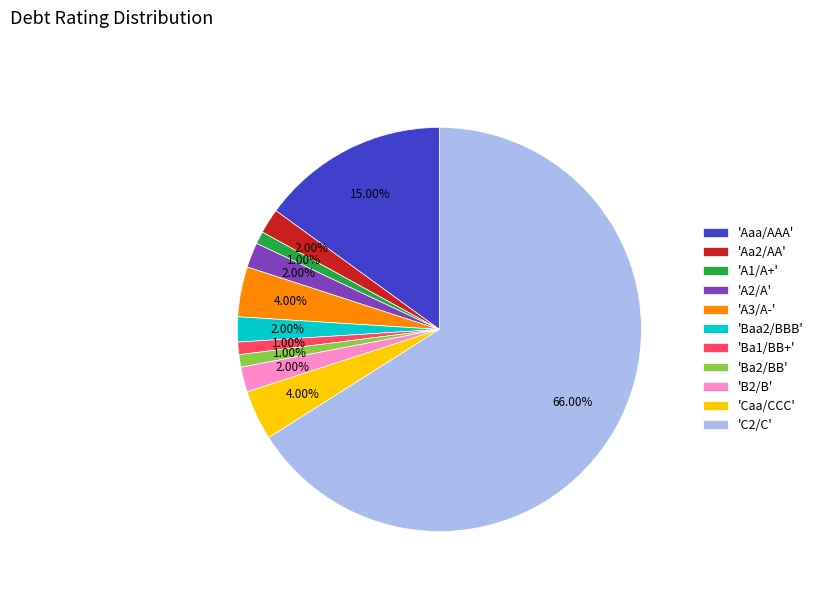

Between 'Caa/CCC' and 'B2/B', which is larger?

'Caa/CCC'